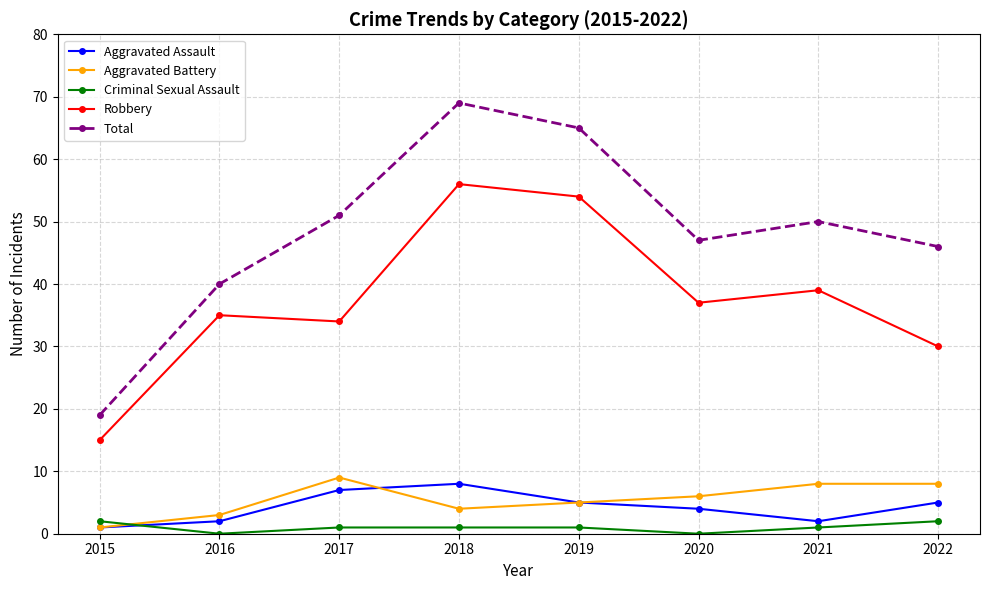

Which category has the lowest value in the Robbery series?

2015